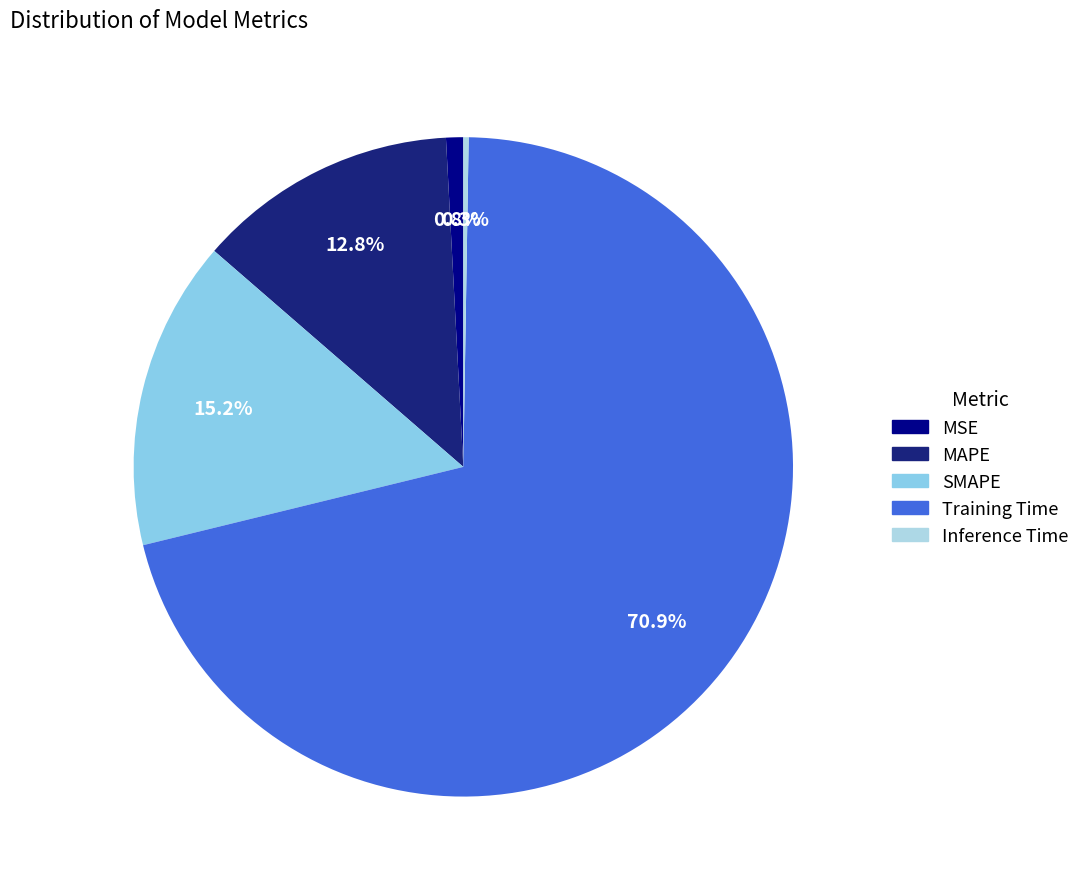

Combined, do Inference Time and MAPE account for over 50%?

No